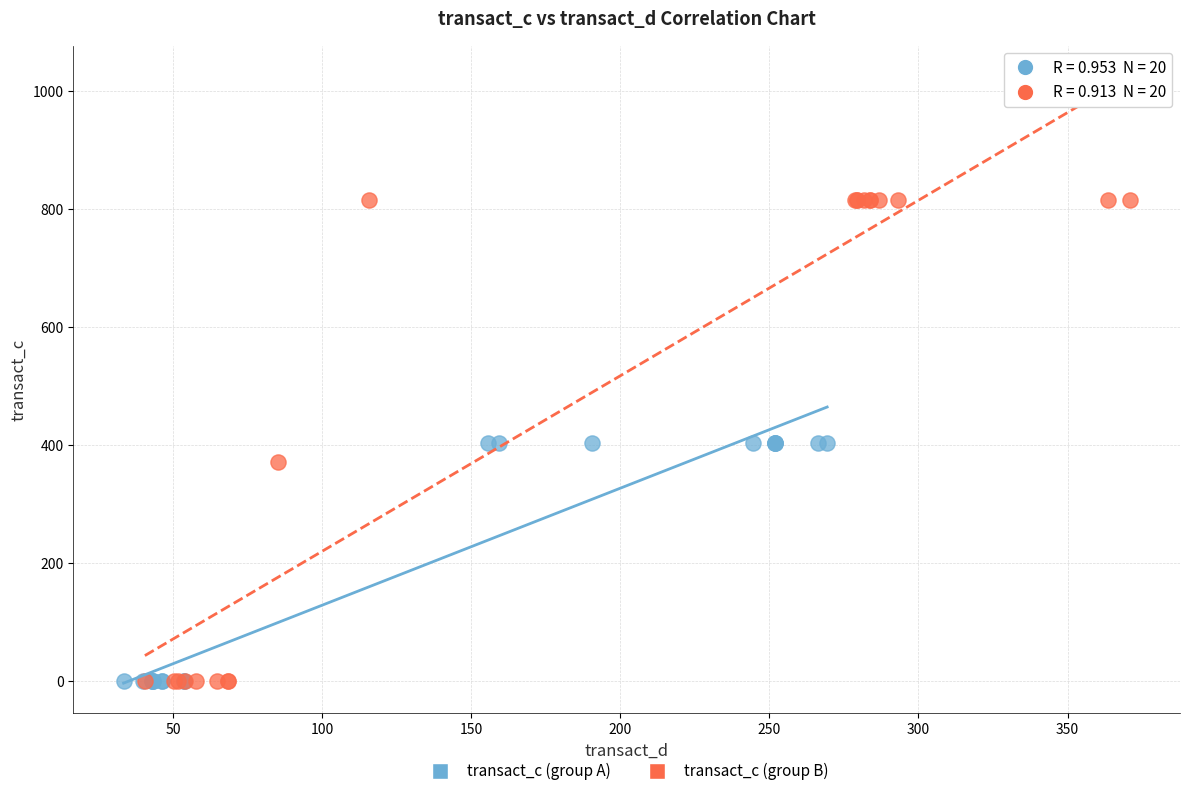

Which series has the widest spread of Y values?

transact_c (group B)